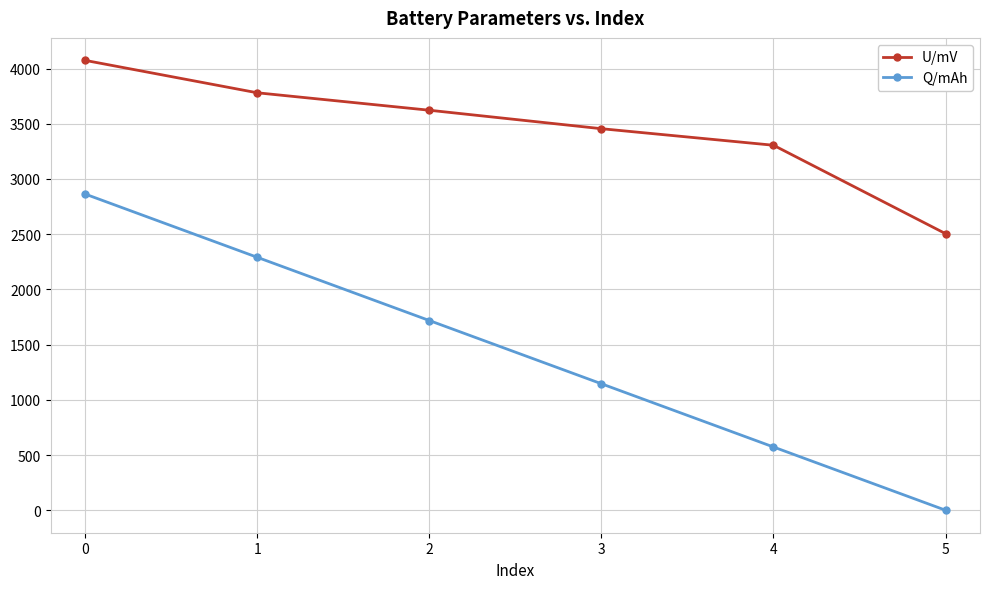

Which series has the largest range (max minus min)?

Q/mAh